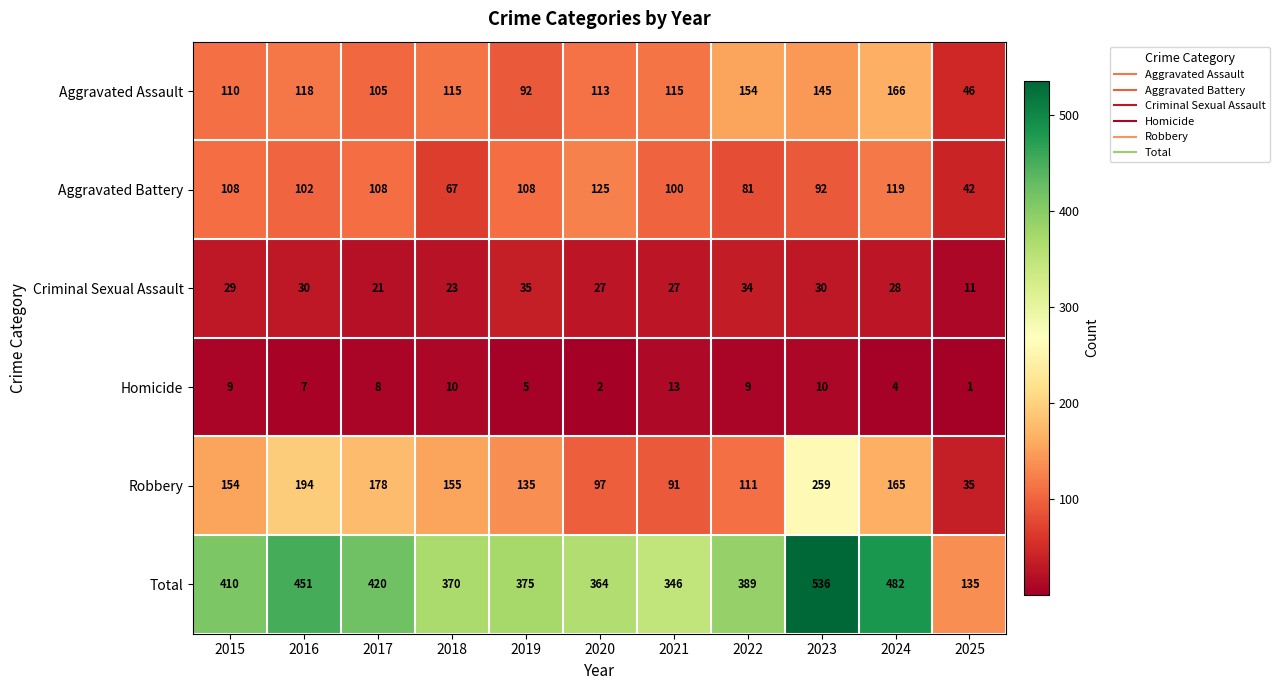

Which series changed the most between 2017 and 2019?

Total